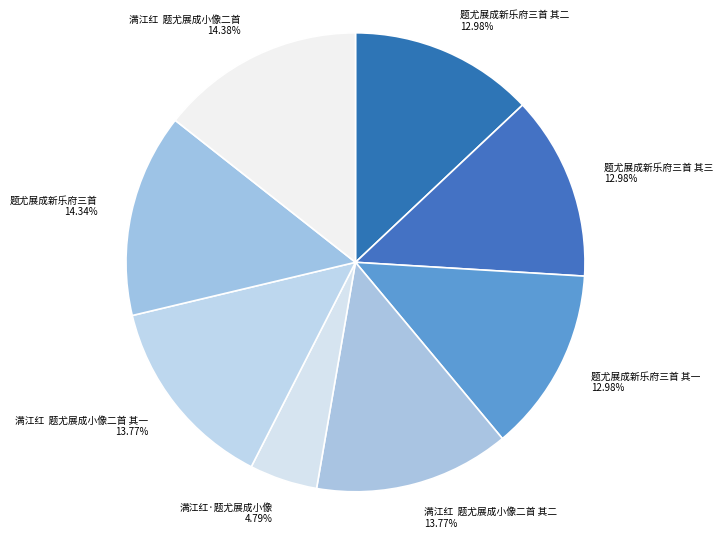

Is 题尤展成新乐府三首 the majority of the pie?

No